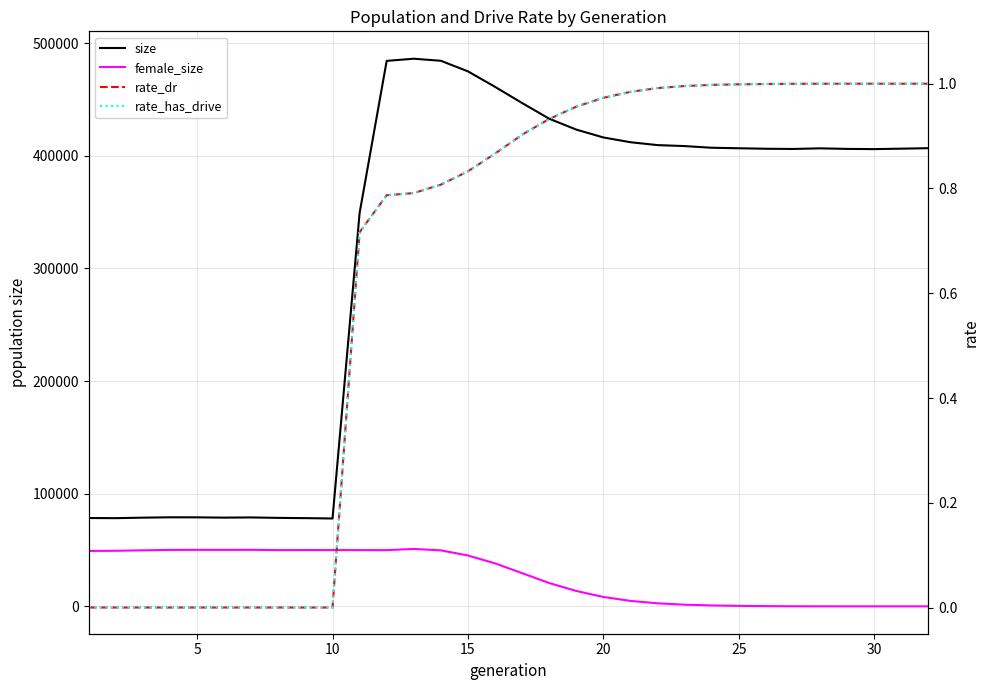

How many lines are shown in the chart?

4